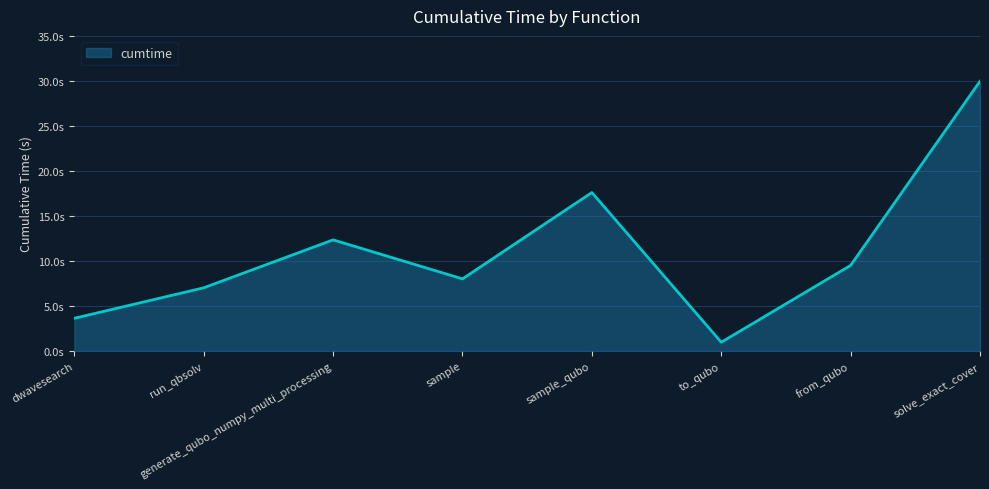

What position from the right is to_qubo?

3